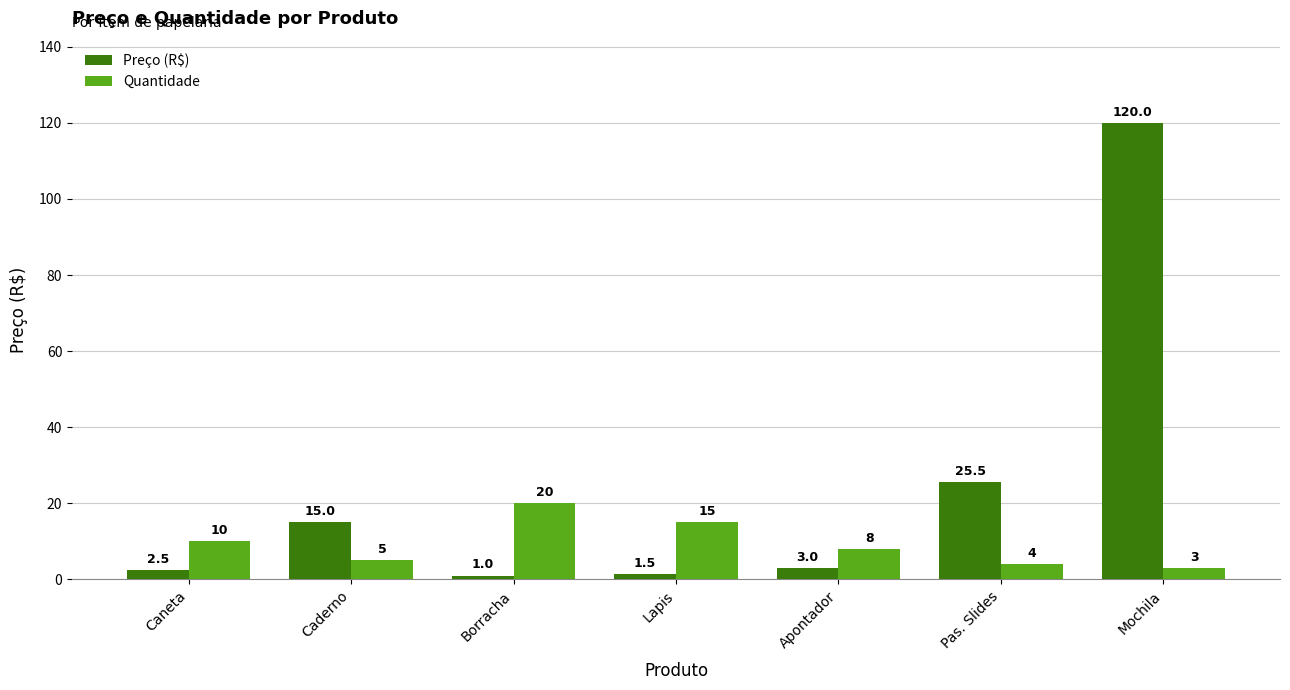

The value of Preço (R$) at Caneta is 2.5. True or false?

True